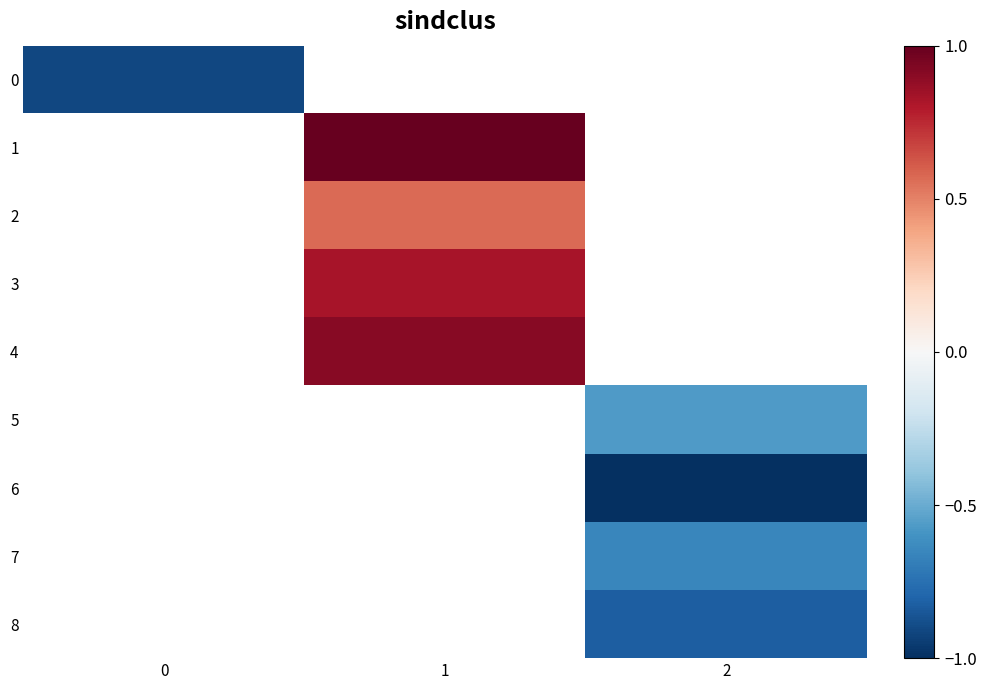

What is the maximum value shown in the chart?

1.0